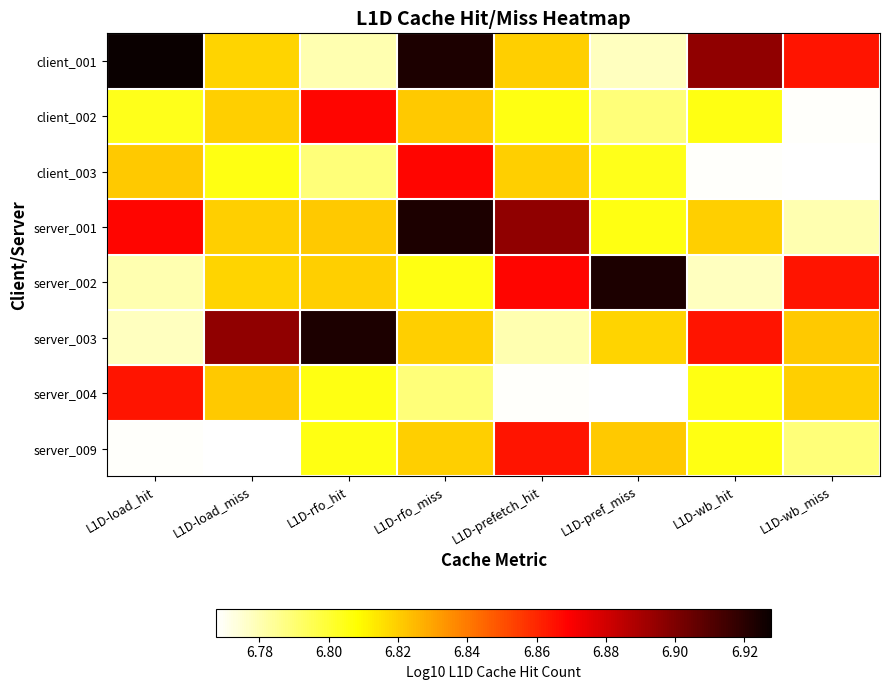

At which category is the sum across all series the highest?

L1D-rfo_miss